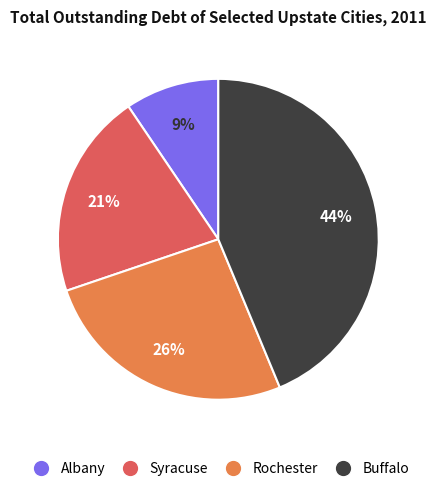

Which has a higher value, Rochester or Albany?

Rochester